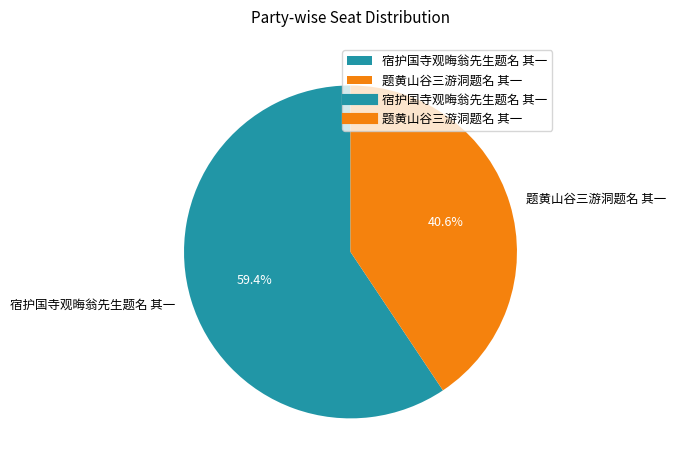

To the nearest percent, what portion does 题黄山谷三游洞题名 其一 represent?

41%